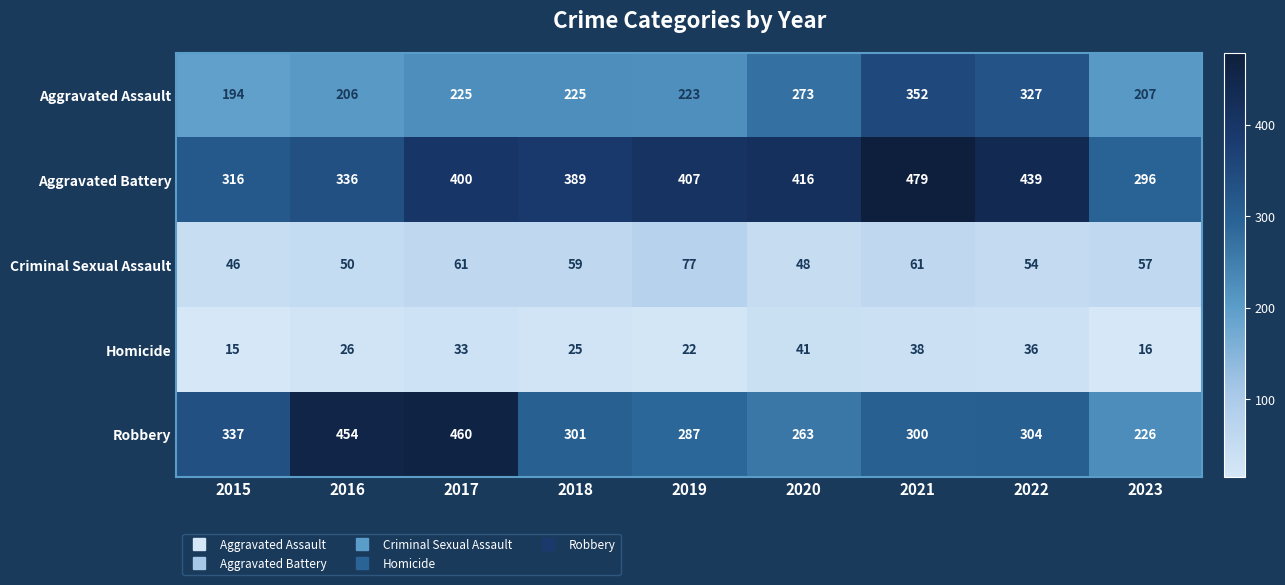

The Homicide series shows 37 at 2018. True or false?

False